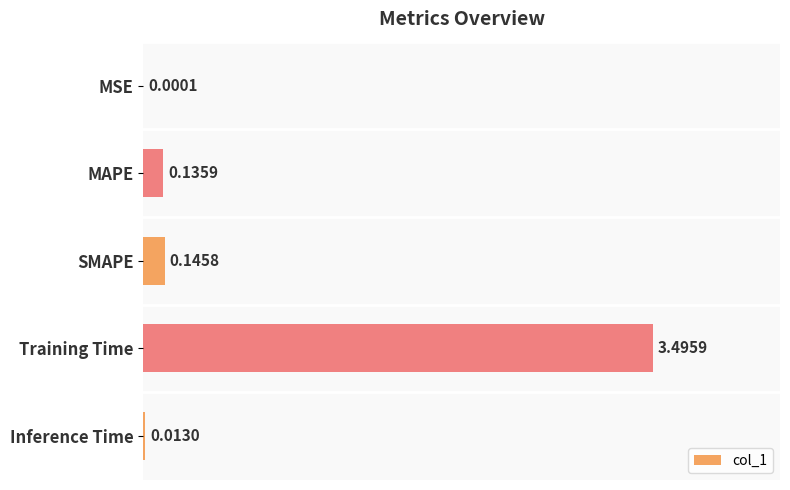

Which label corresponds to the largest value in the chart?

Training Time